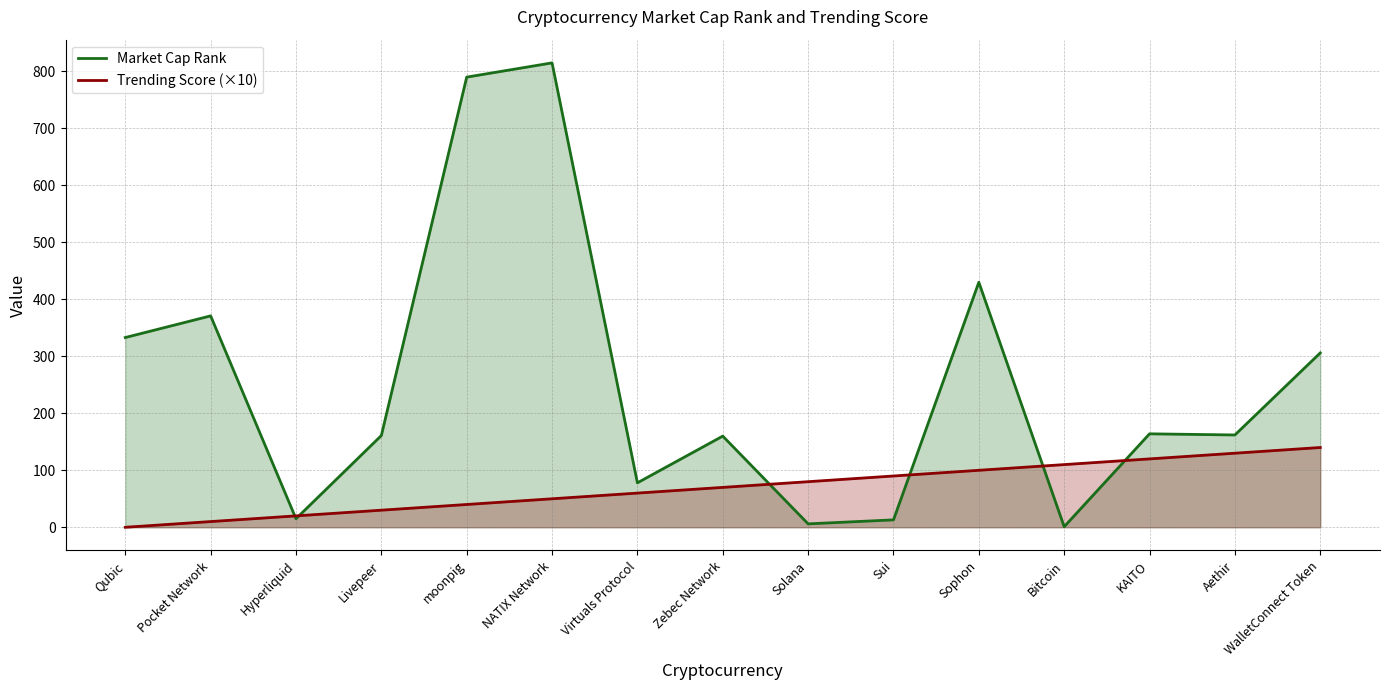

Rank the series by their average value, from highest to lowest.

Market Cap Rank, Trending Score (×10)